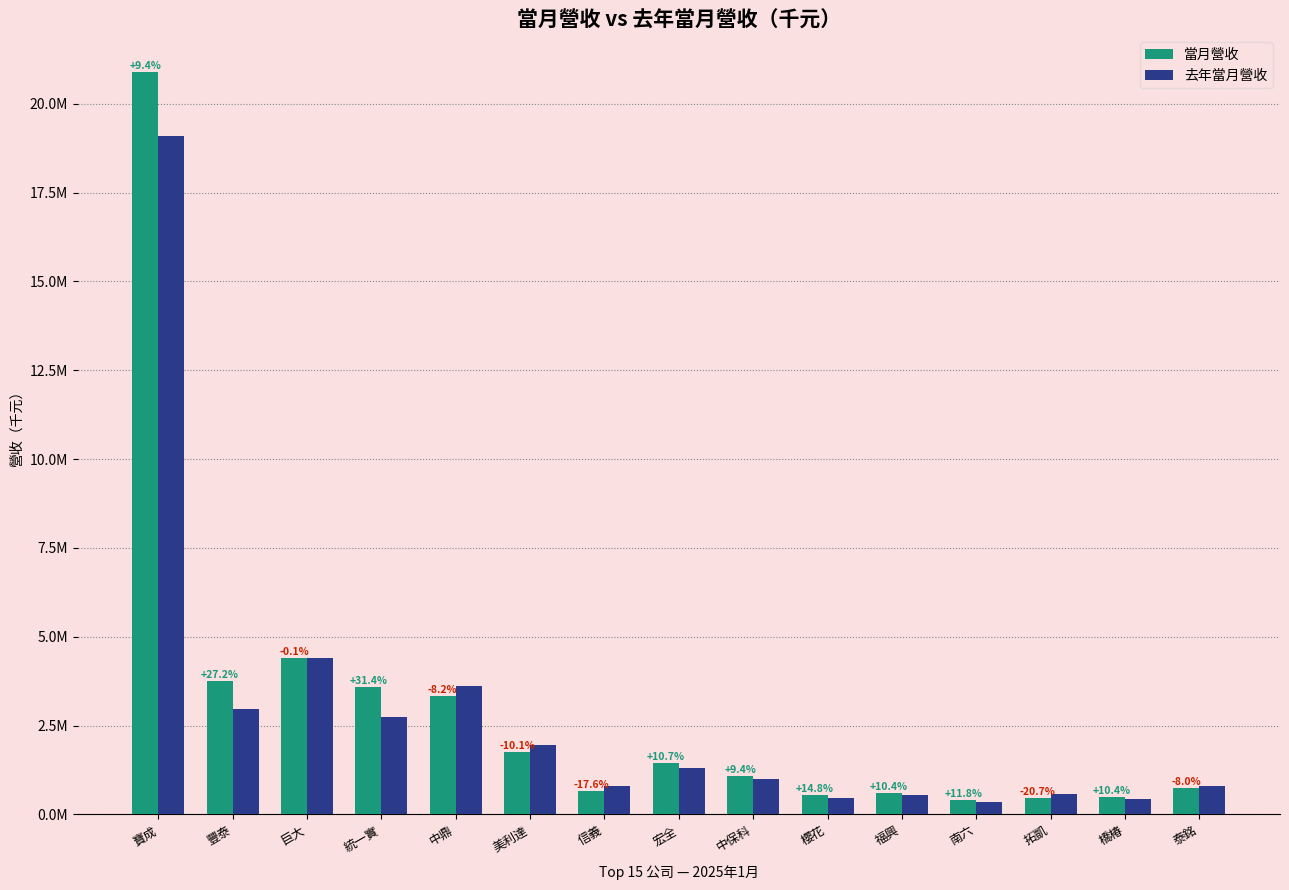

At how many categories does at least one series exceed 1969678?

5